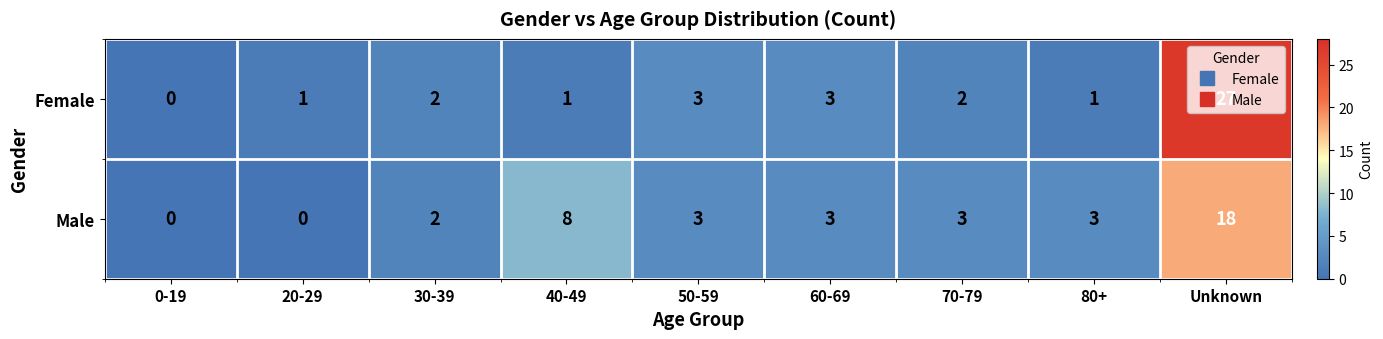

Is it true that Male equals 3 at 60-69?

True